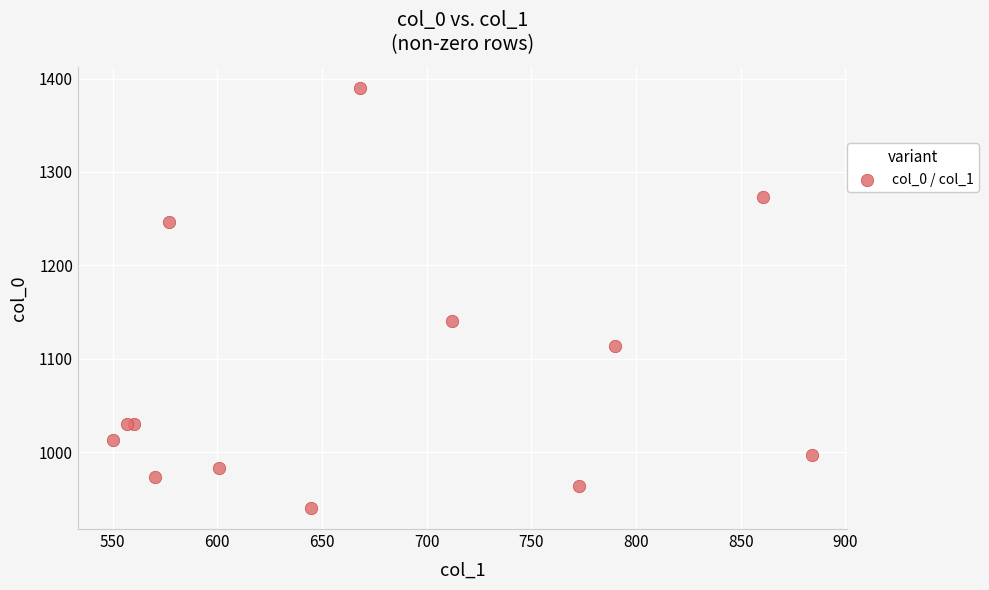

What Y value in the scatter plot is closest to 1165?

1140.0